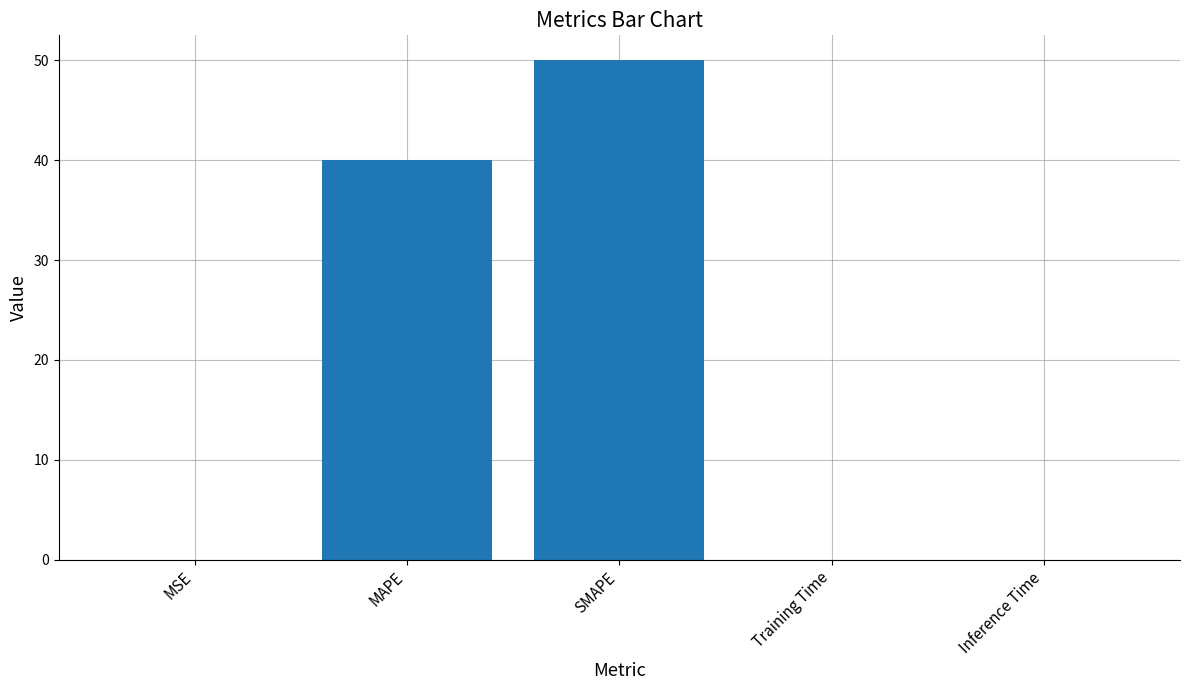

What is the sum of all values?

90.0